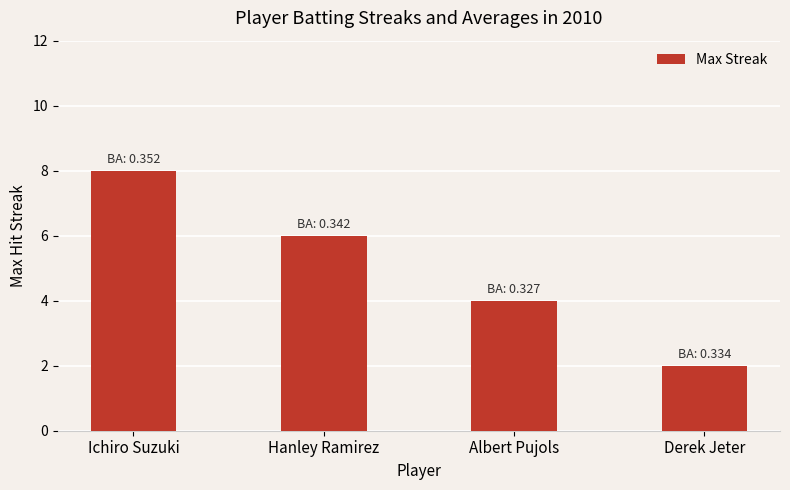

What is the minimum value shown in the chart?

2